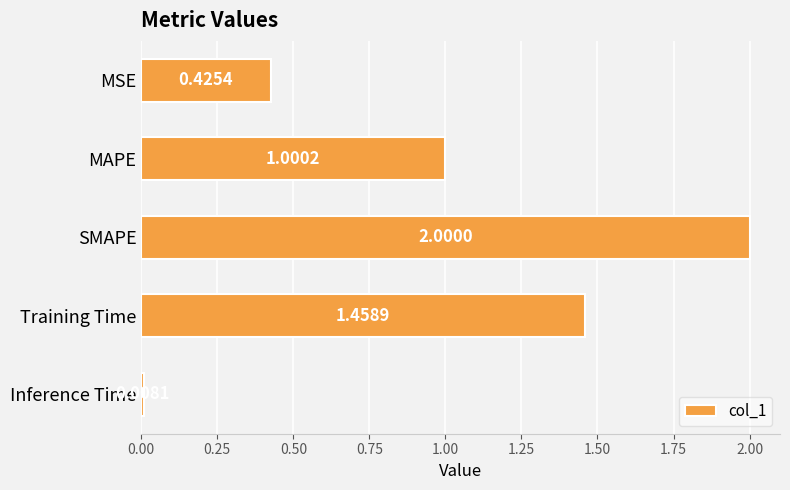

List the labels in order of value, smallest first.

Inference Time, MSE, MAPE, Training Time, SMAPE